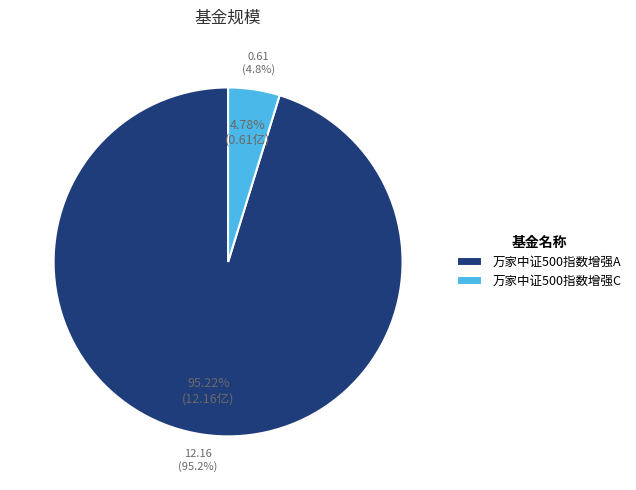

Rank the categories by value from highest to lowest.

万家中证500指数增强A, 万家中证500指数增强C